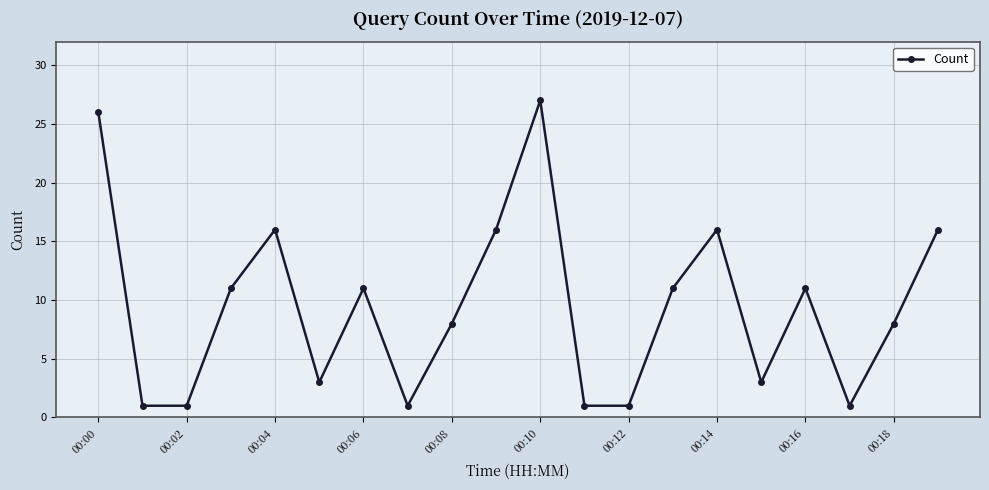

What is the value of the 12th point from the left?

1